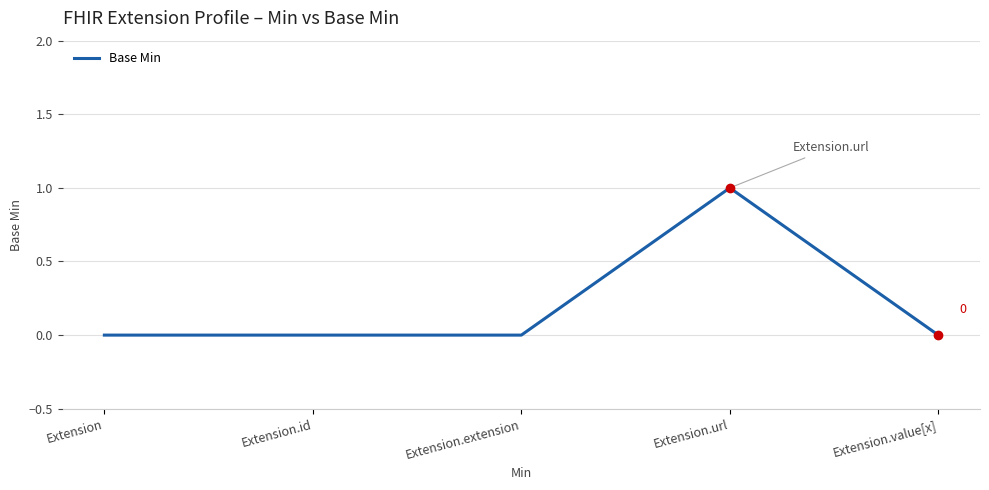

How many distinct data groups are displayed?

1